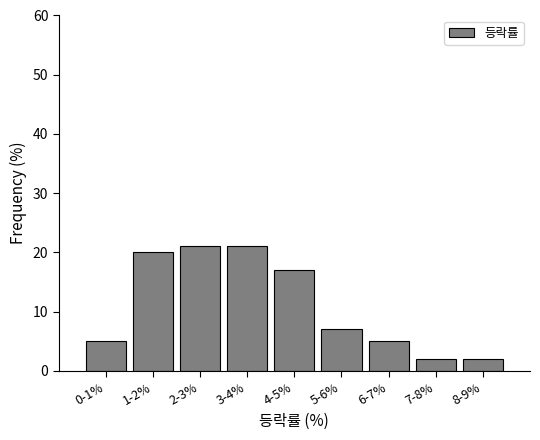

Reading left to right, list all the values displayed in this chart.

0-1%=5.0	1-2%=20.0	2-3%=21.0	3-4%=21.0	4-5%=17.0	5-6%=7.0	6-7%=5.0	7-8%=2.0	8-9%=2.0